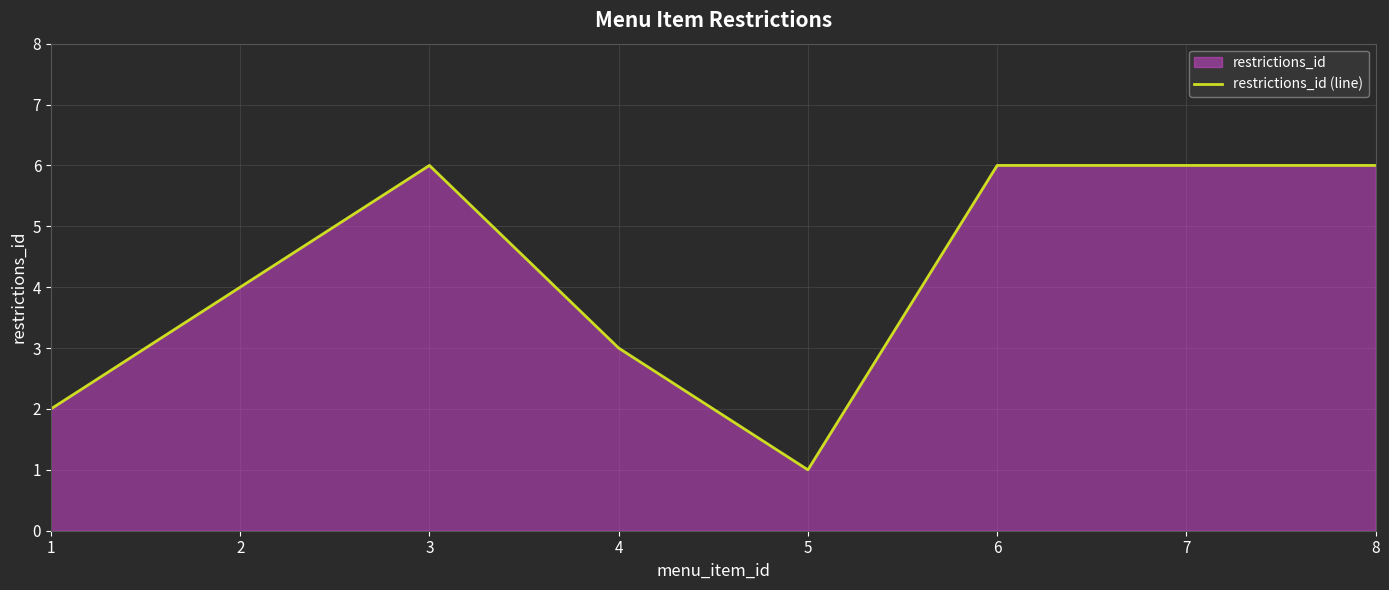

Where is the data nearest to the value 3?

4